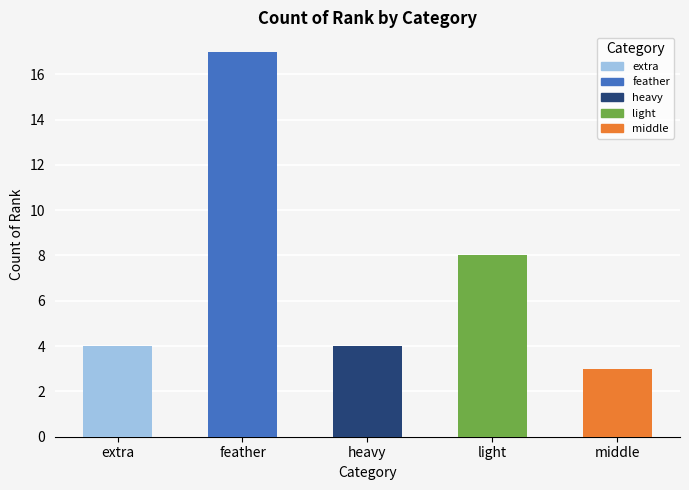

Reading right to left, list all the values displayed in this chart.

3	8	4	17	4